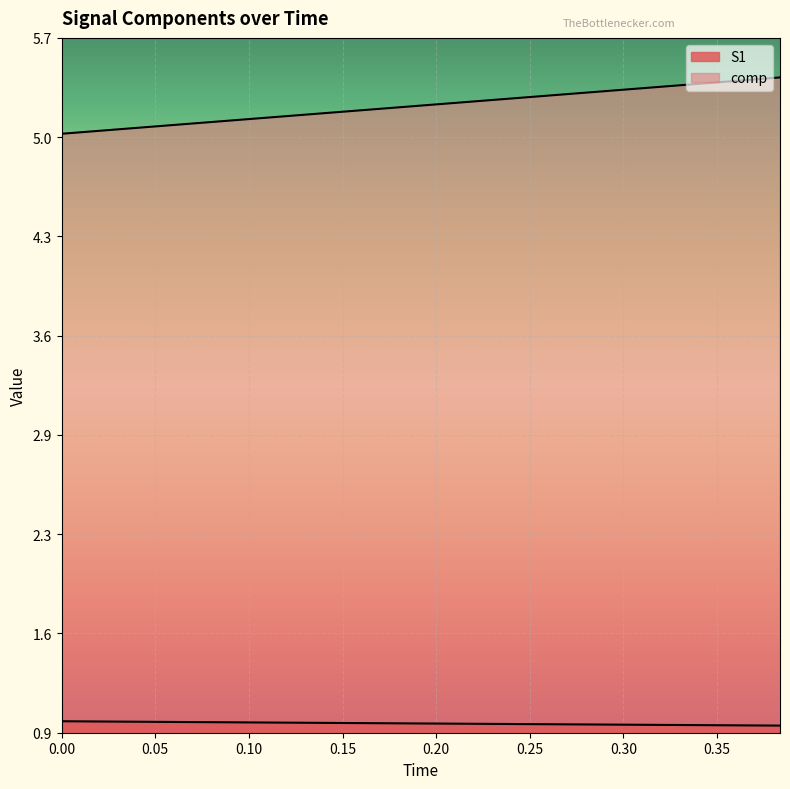

True or false: comp and S1 cross at least once.

False